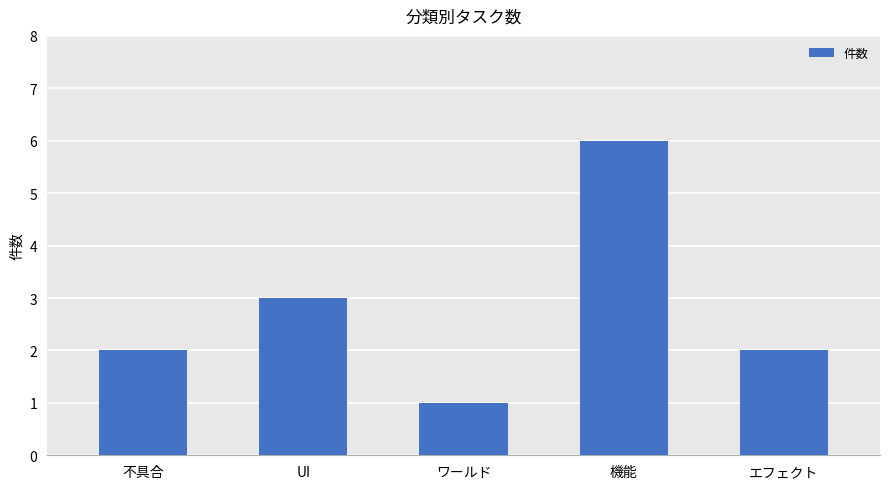

What position from the left is 機能?

4